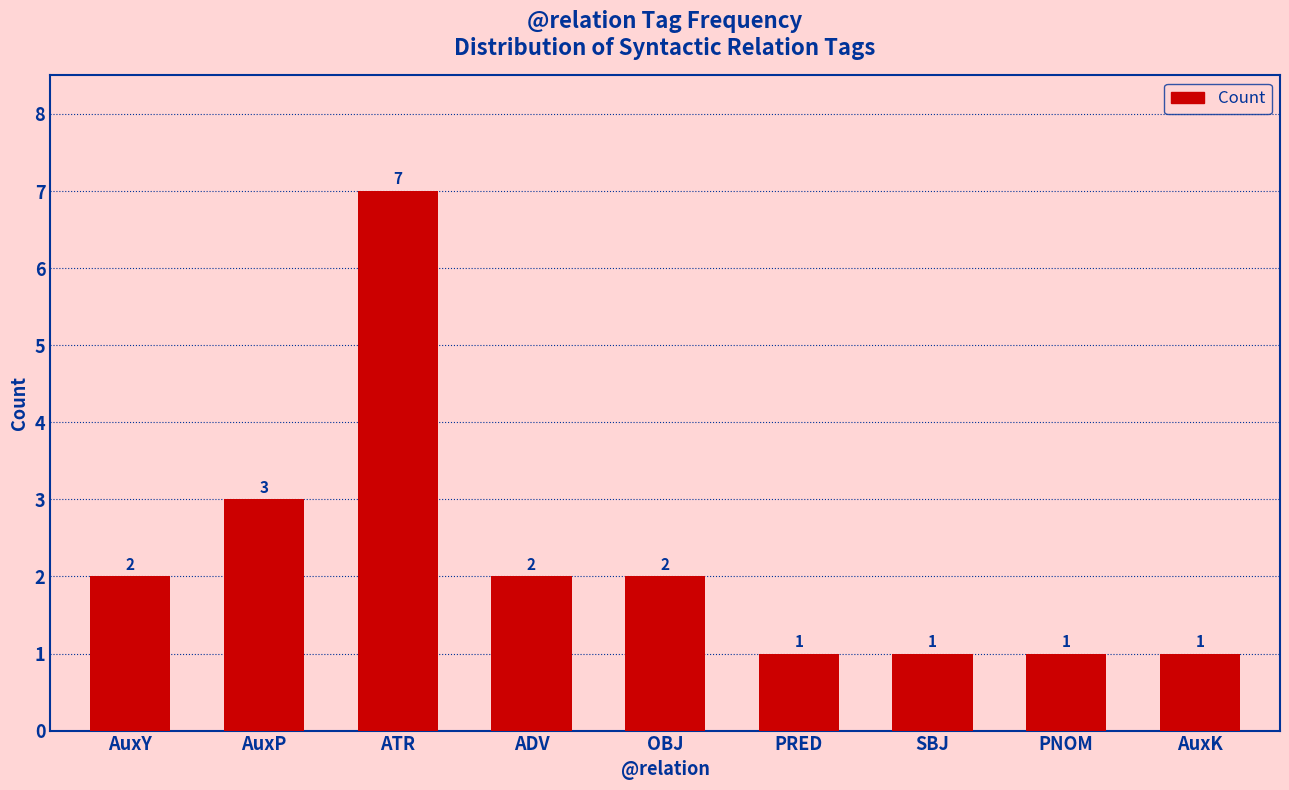

Reading left to right, list all the values displayed in this chart.

2	3	7	2	2	1	1	1	1